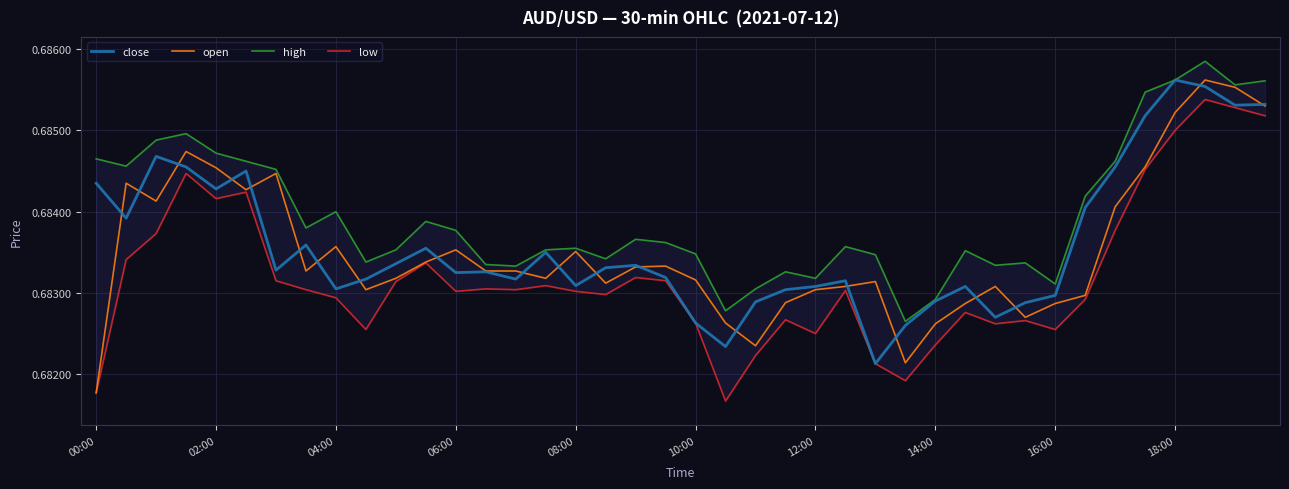

Which category has the lowest value in the low series?

21